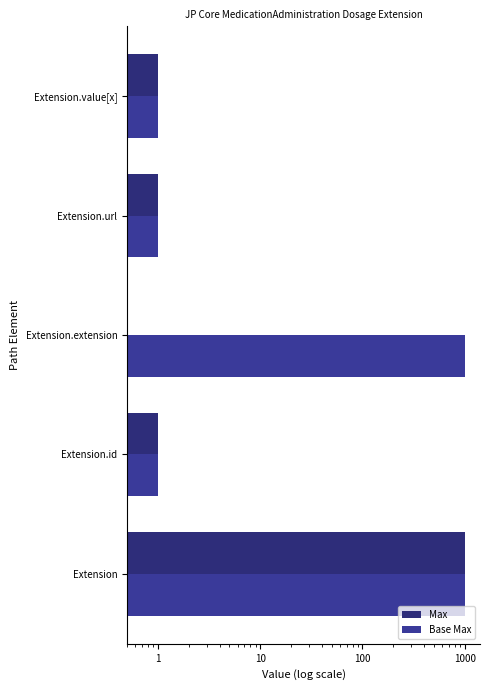

What value does the Max series have at Extension, to the nearest 50?

1000